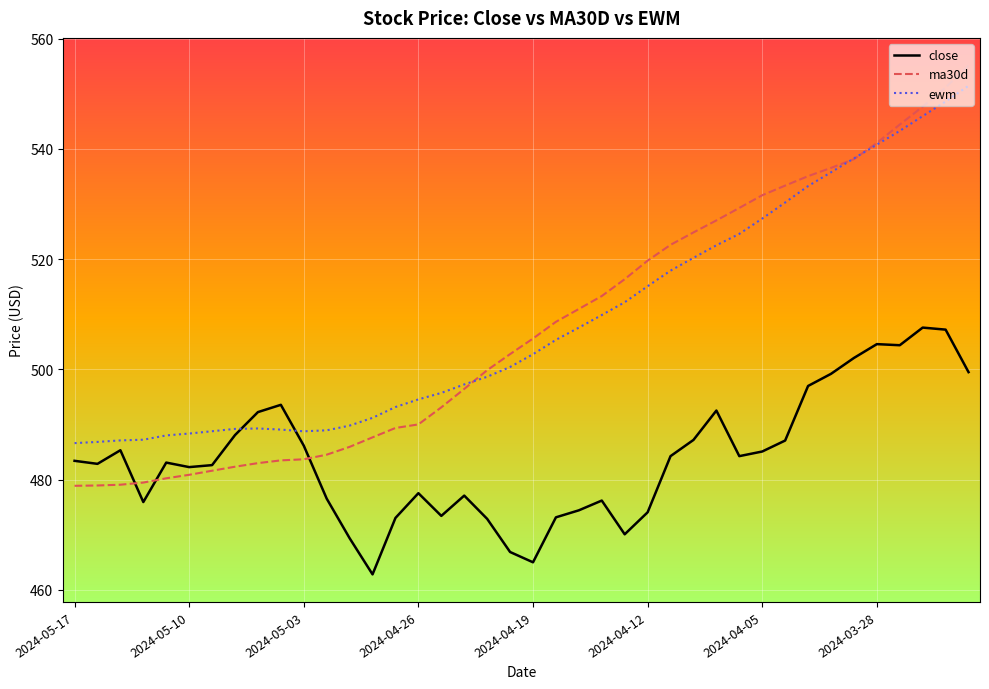

What is the difference between the maximum and minimum values in the ma30d series?

76.3